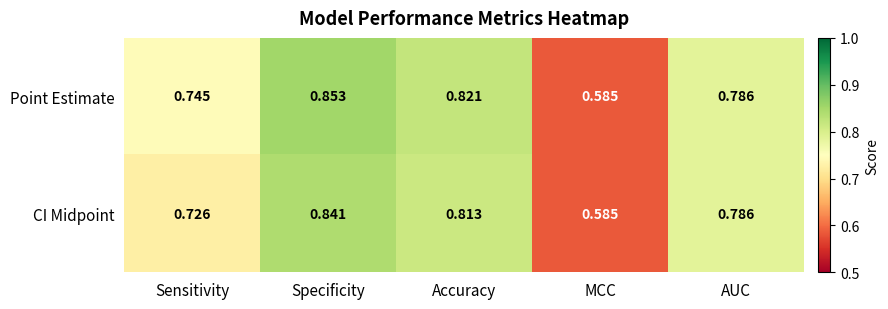

Which series has the widest spread of values?

Point Estimate